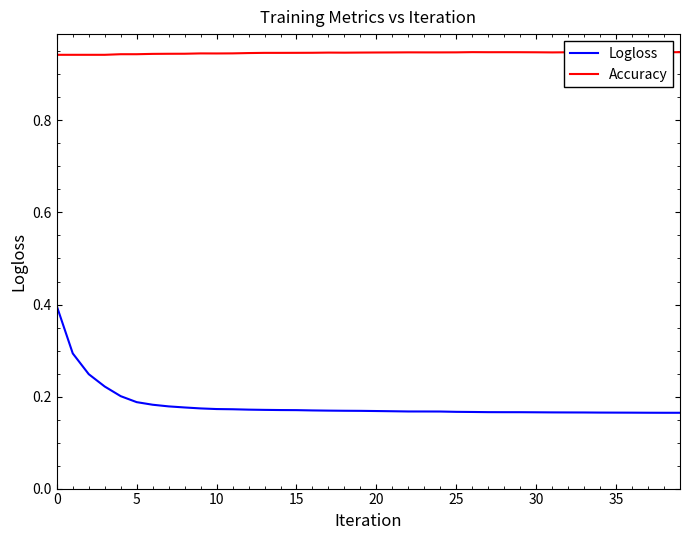

The value of Accuracy at 15 is 0.9. True or false?

True